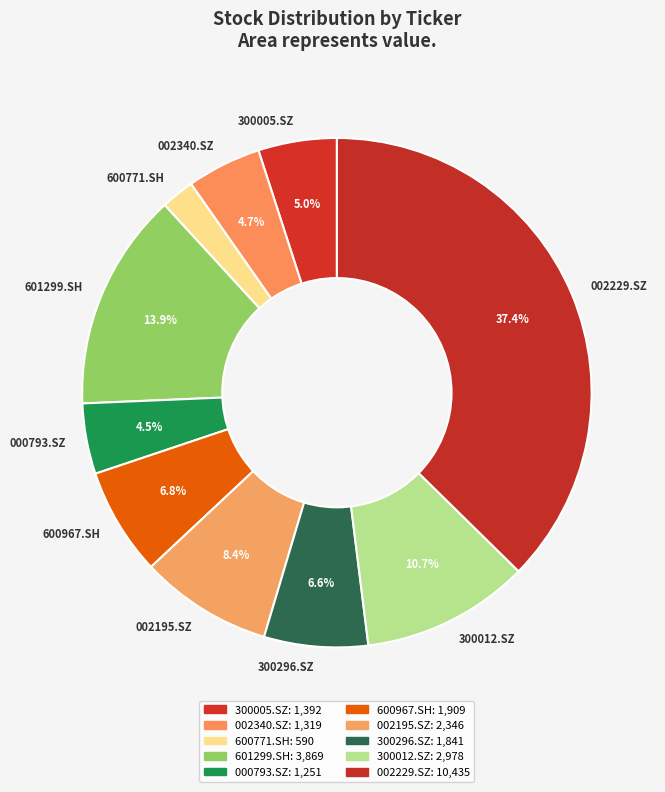

To the nearest percent, what is the difference between the largest and smallest slice percentages?

35%